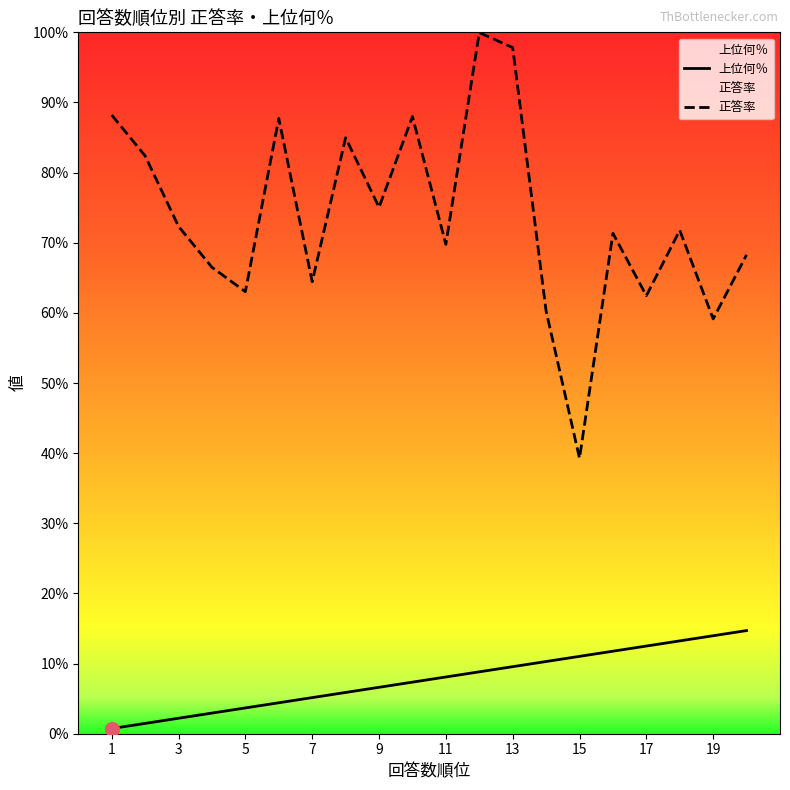

What is the difference between the maximum and minimum values in the 上位何％ series?

0.1